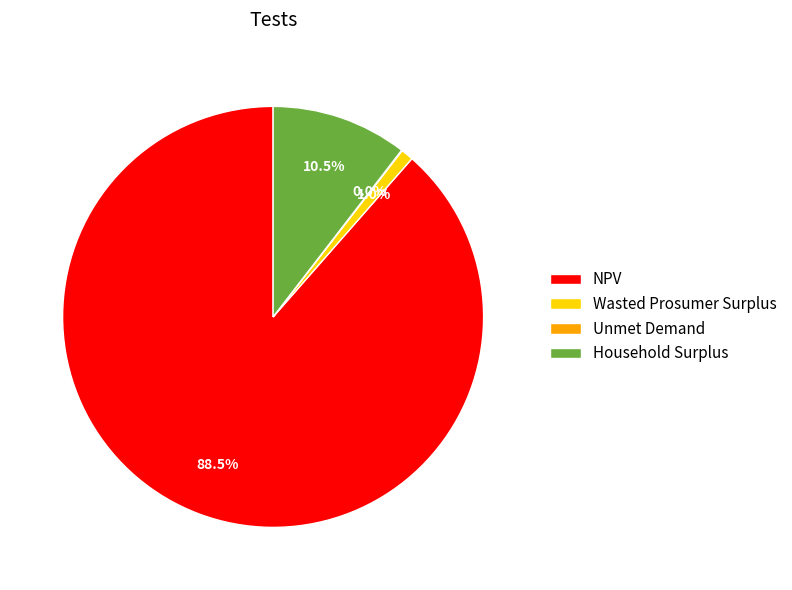

Is there a majority slice in this chart?

Yes